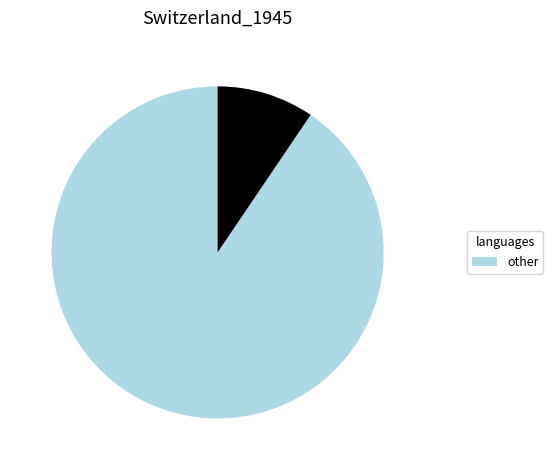

Is there a majority slice in this chart?

Yes